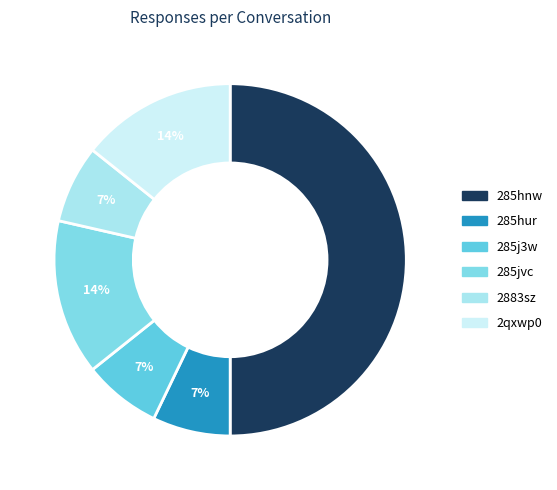

Rank the categories by value from highest to lowest.

285hnw, 285jvc, 2qxwp0, 285hur, 285j3w, 2883sz